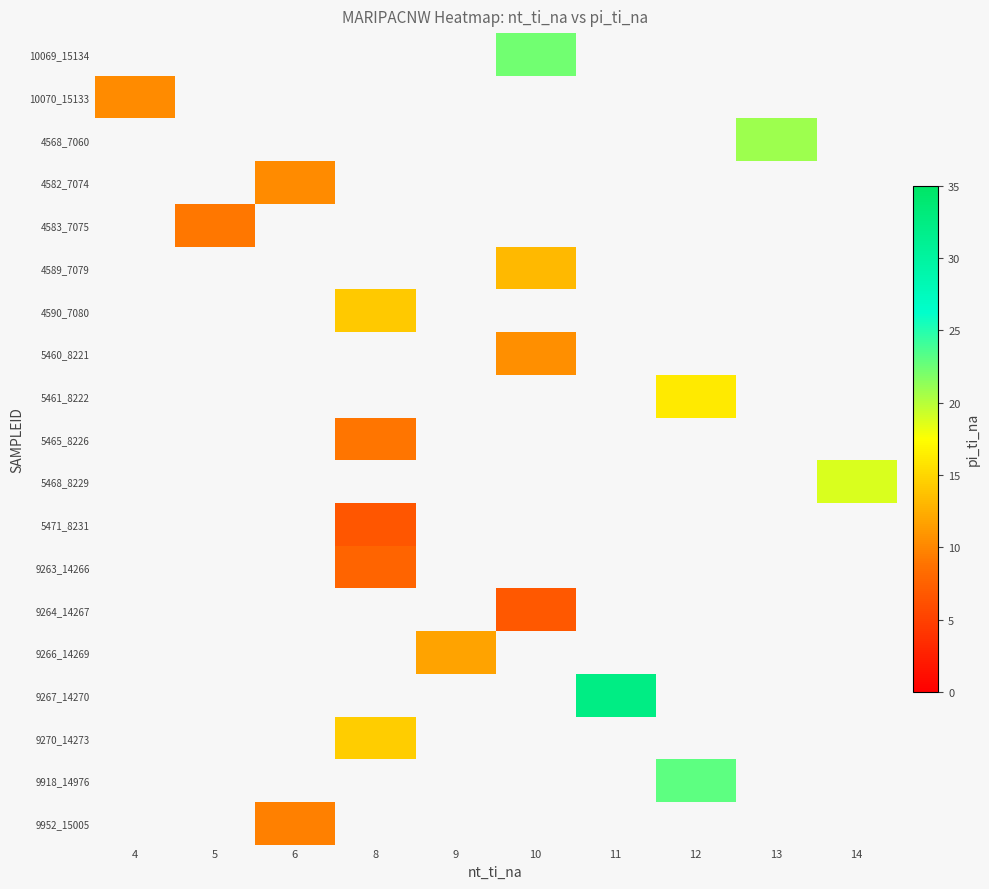

Between 8 and 5, which is larger?

5